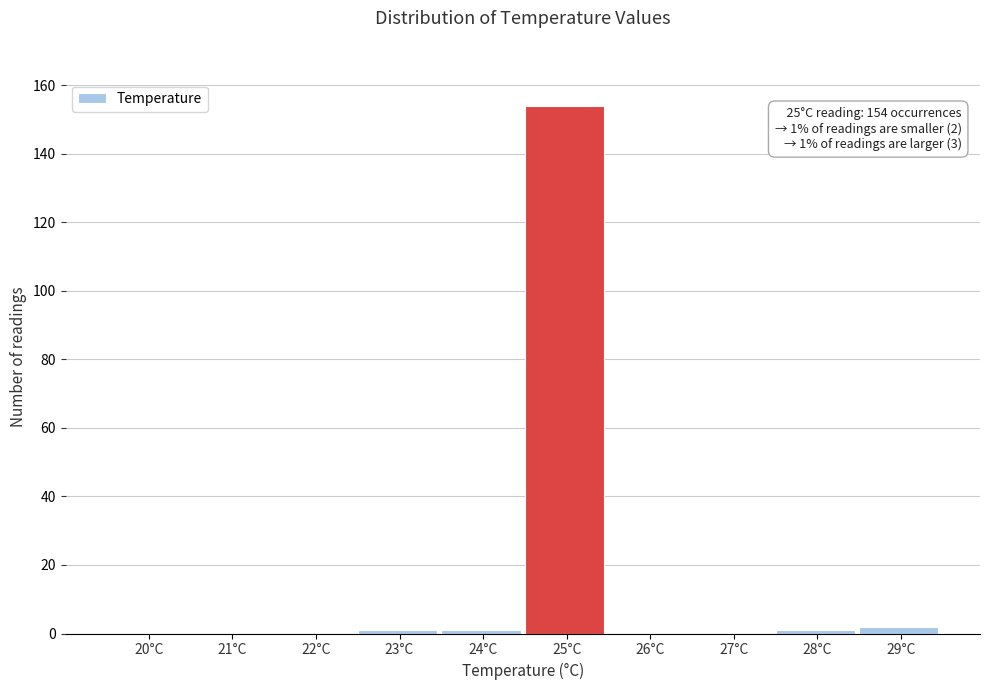

Reading left to right, transcribe all the data shown in this chart.

20°C=0	21°C=0	22°C=0	23°C=1	24°C=1	25°C=154	26°C=0	27°C=0	28°C=1	29°C=2